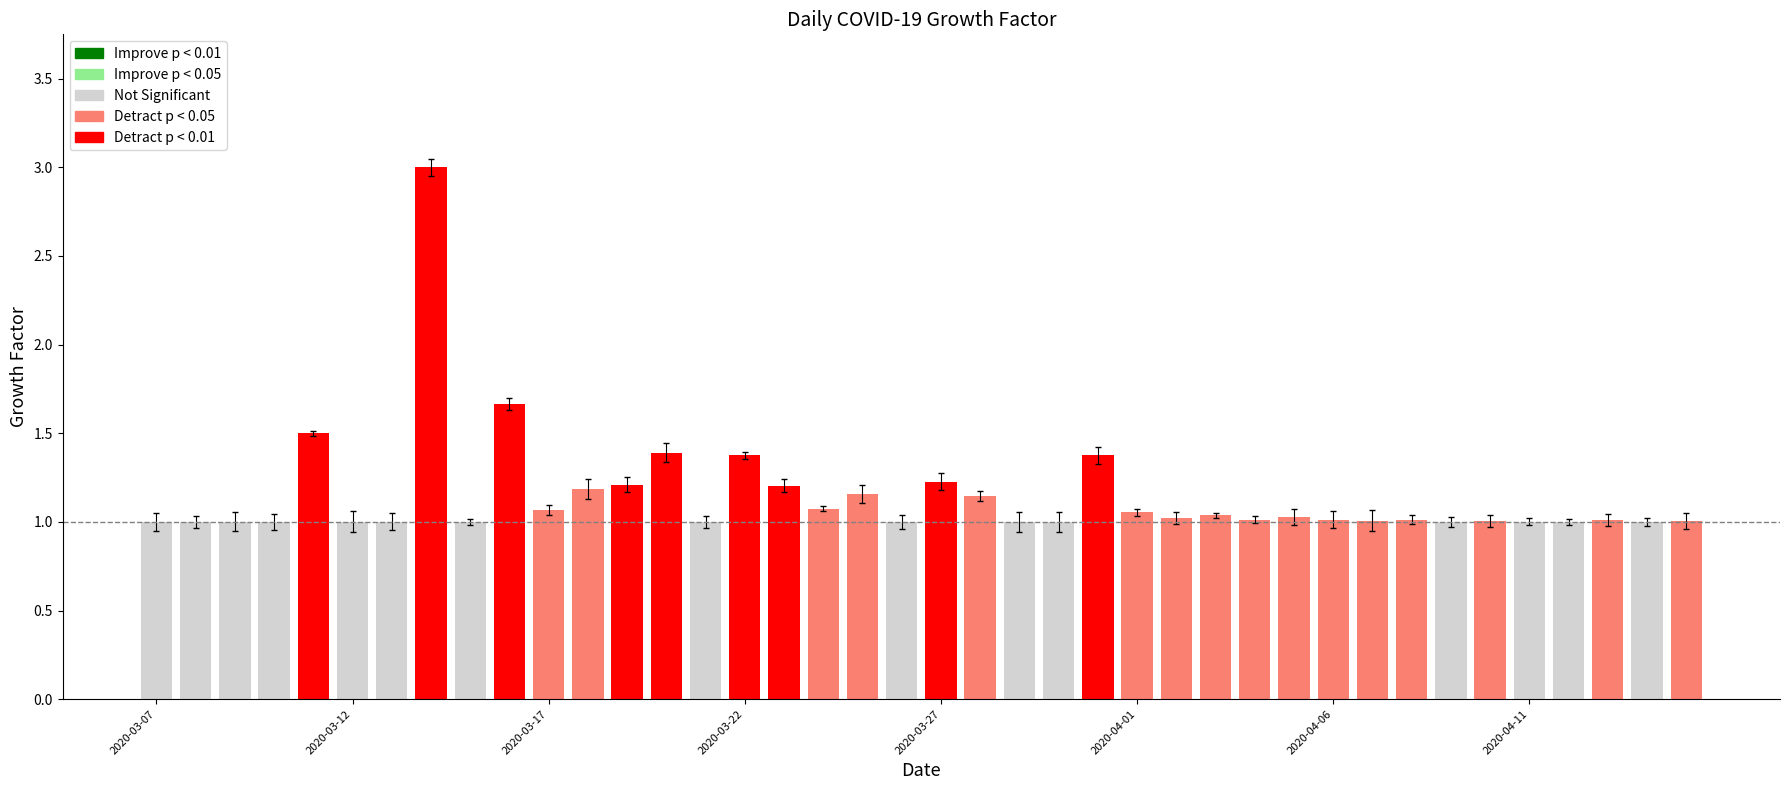

What is the difference between the maximum and second lowest values?

2.0